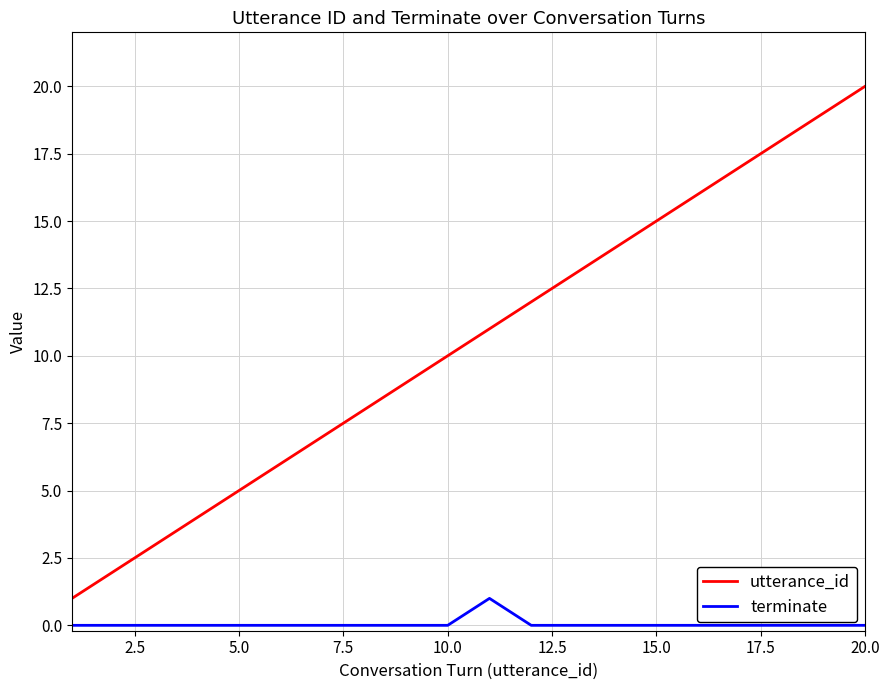

True or false: terminate and utterance_id intersect in this chart.

False